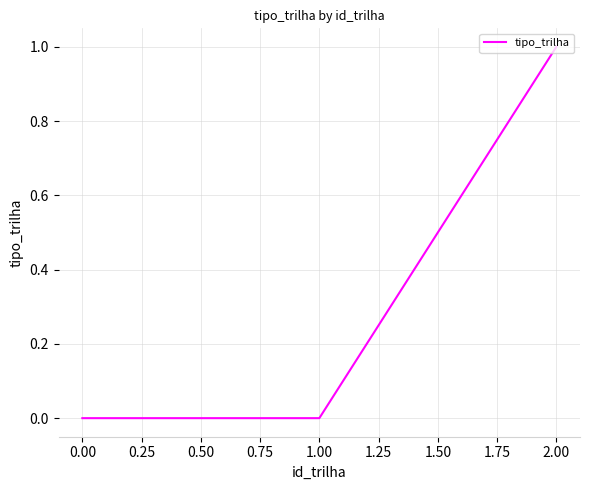

How many values are between 0 and 1?

3